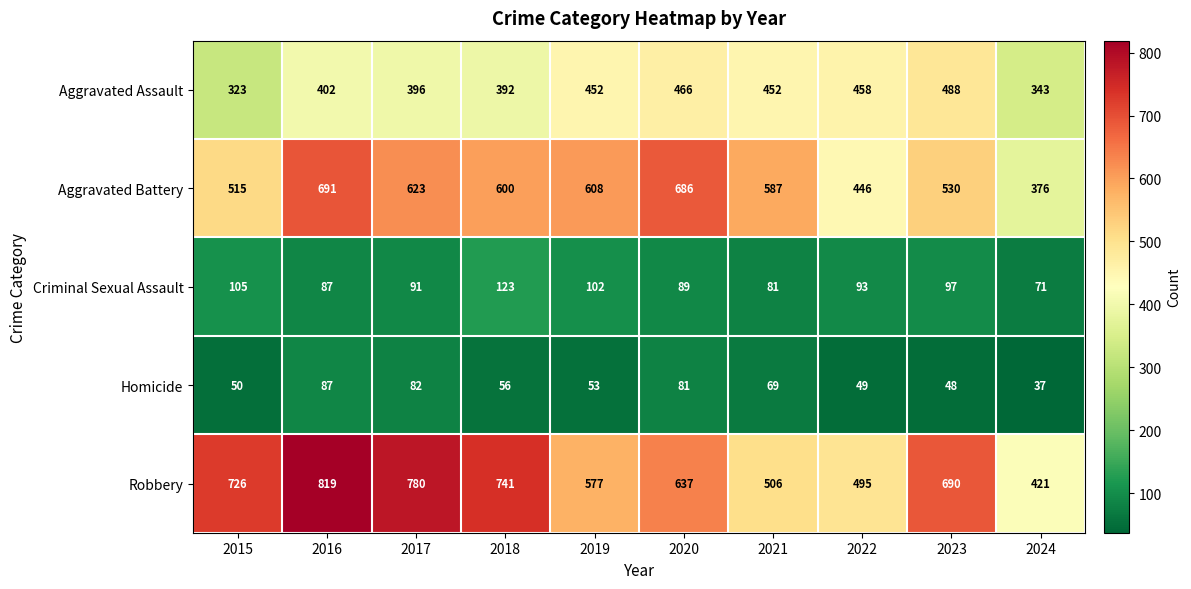

True or false: Aggravated Assault has a value of 392 at 2018.

True